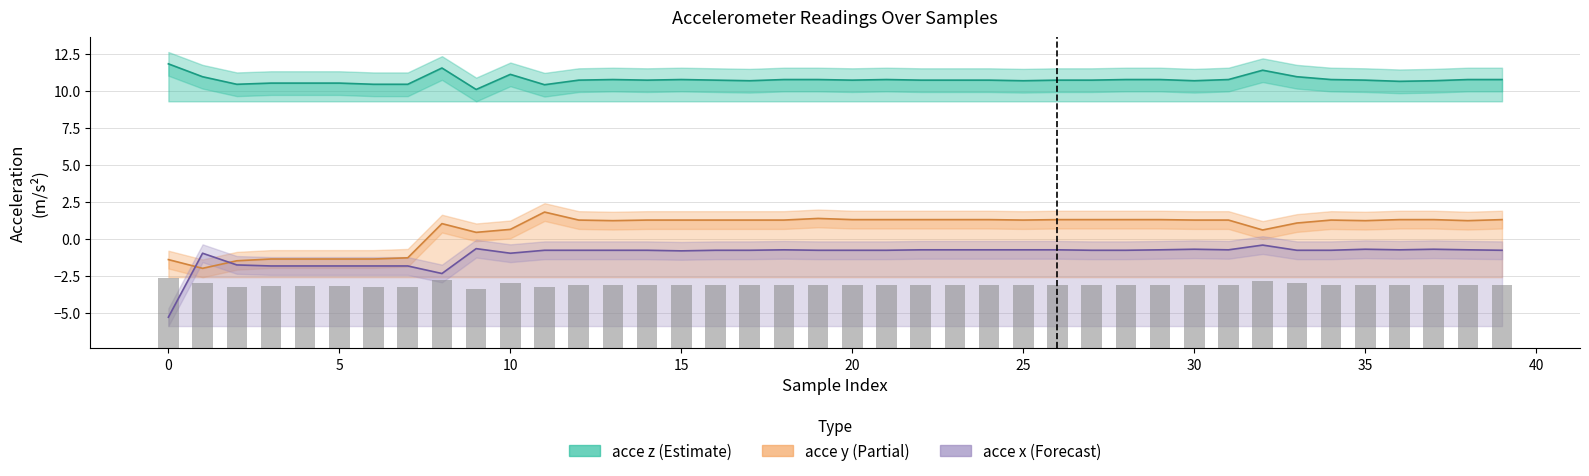

What is the difference between the highest and lowest values at 39?

11.5